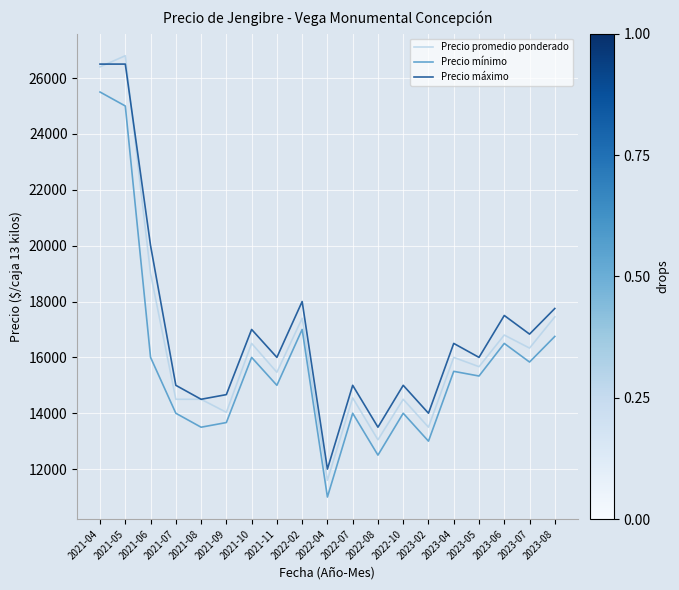

The value of Precio promedio ponderado at 2023-04 is 16000. True or false?

True